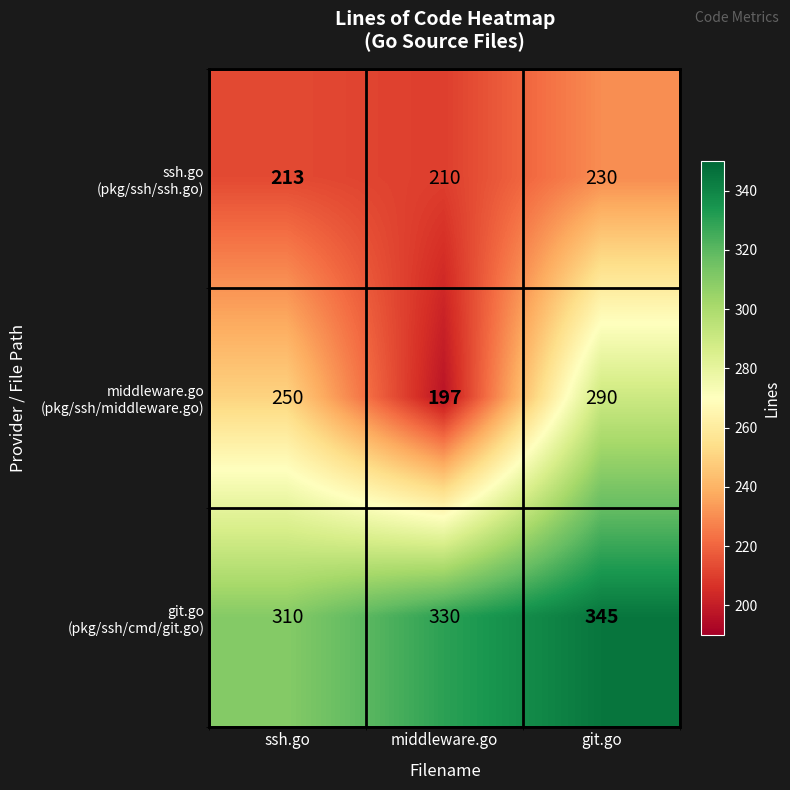

What is the spread (max minus min) of values at ssh.go?

97